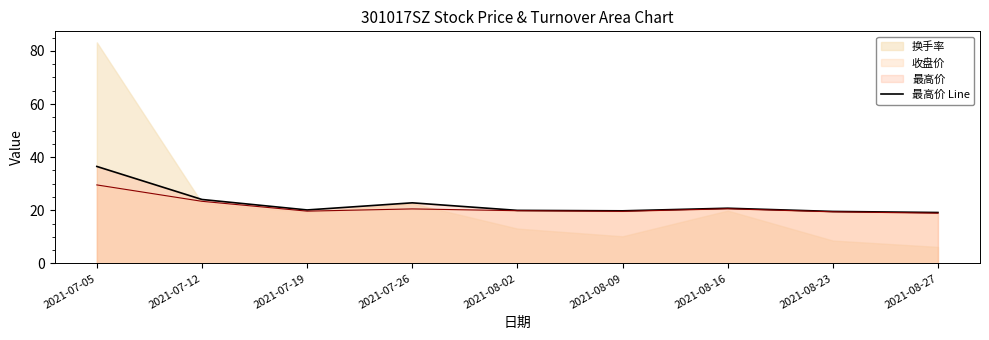

List the labels in order of value, smallest first.

2021-08-27, 2021-08-23, 2021-08-09, 2021-08-02, 2021-07-19, 2021-08-16, 2021-07-26, 2021-07-12, 2021-07-05